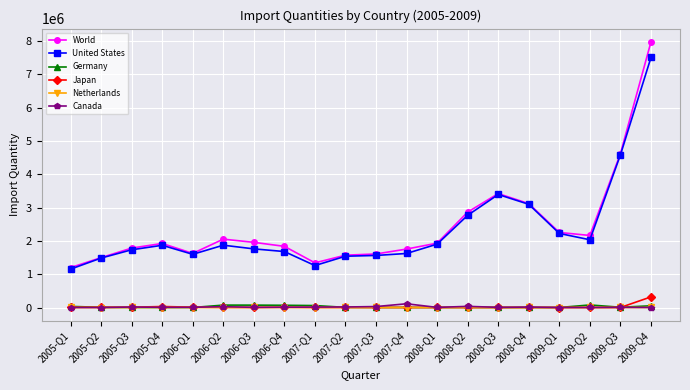

Which series has the largest range (max minus min)?

World